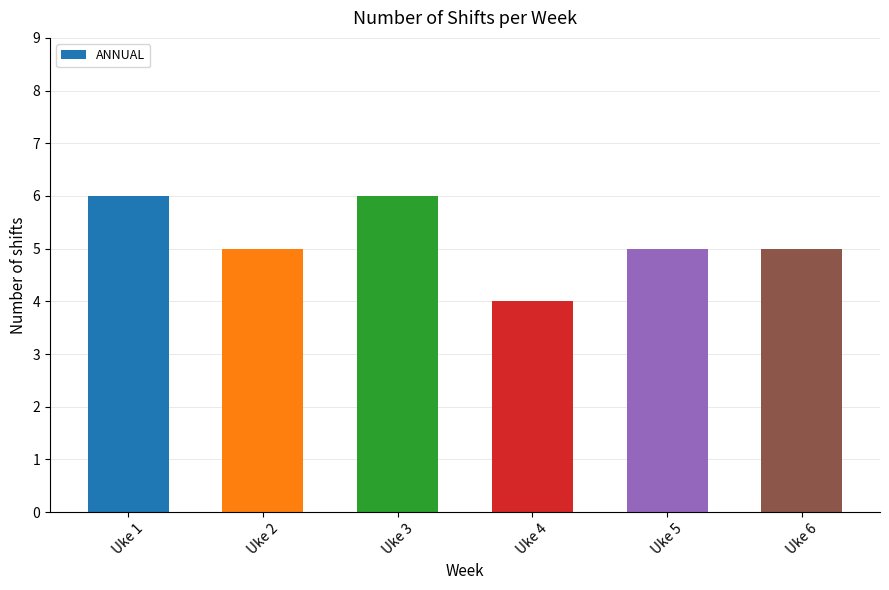

Where does the data first go above 5?

Uke 1